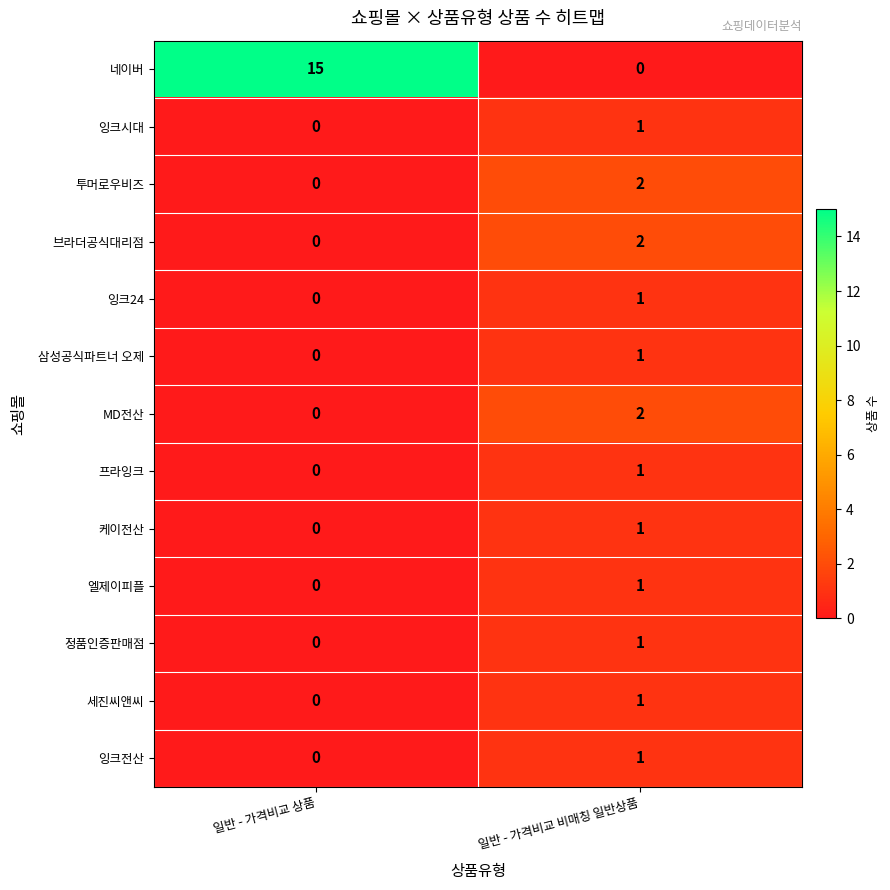

True or false: 케이전산 has a value of 0 at 일반 - 가격비교 상품.

True